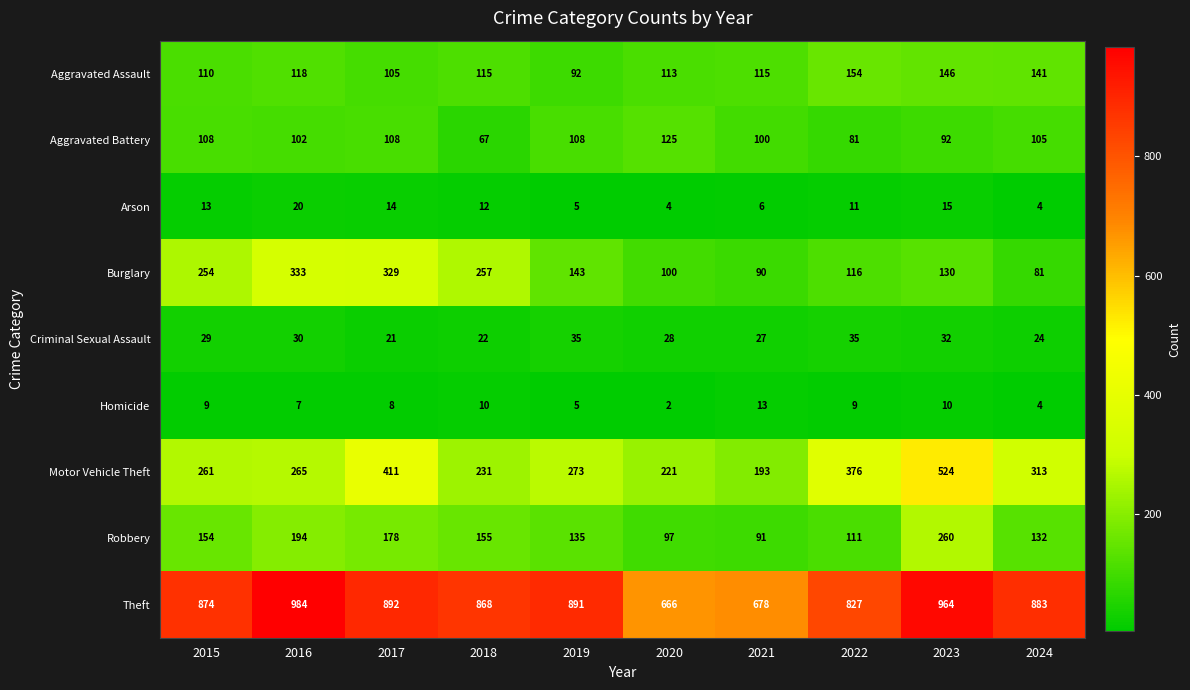

True or false: Burglary has a value of 458 at 2018.

False